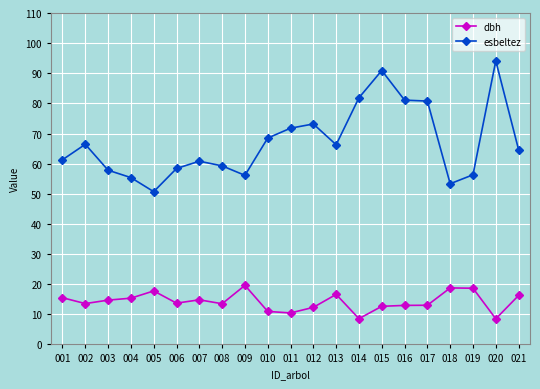

What is the value of the esbeltez point at the 18th from the left?

53.3